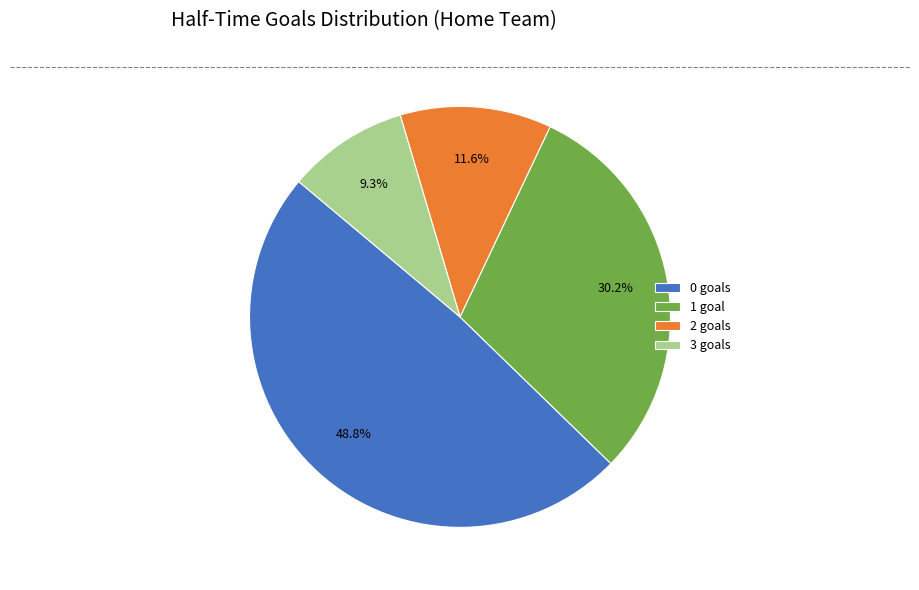

Rank the categories by value from lowest to highest.

3 goals, 2 goals, 1 goal, 0 goals